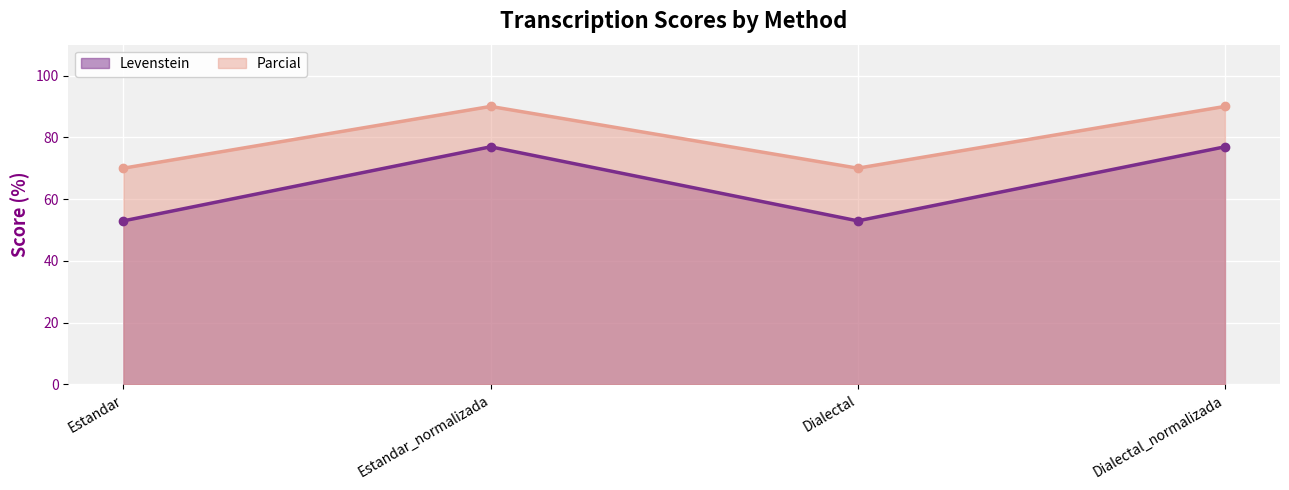

Which series has the largest total across all categories?

Parcial